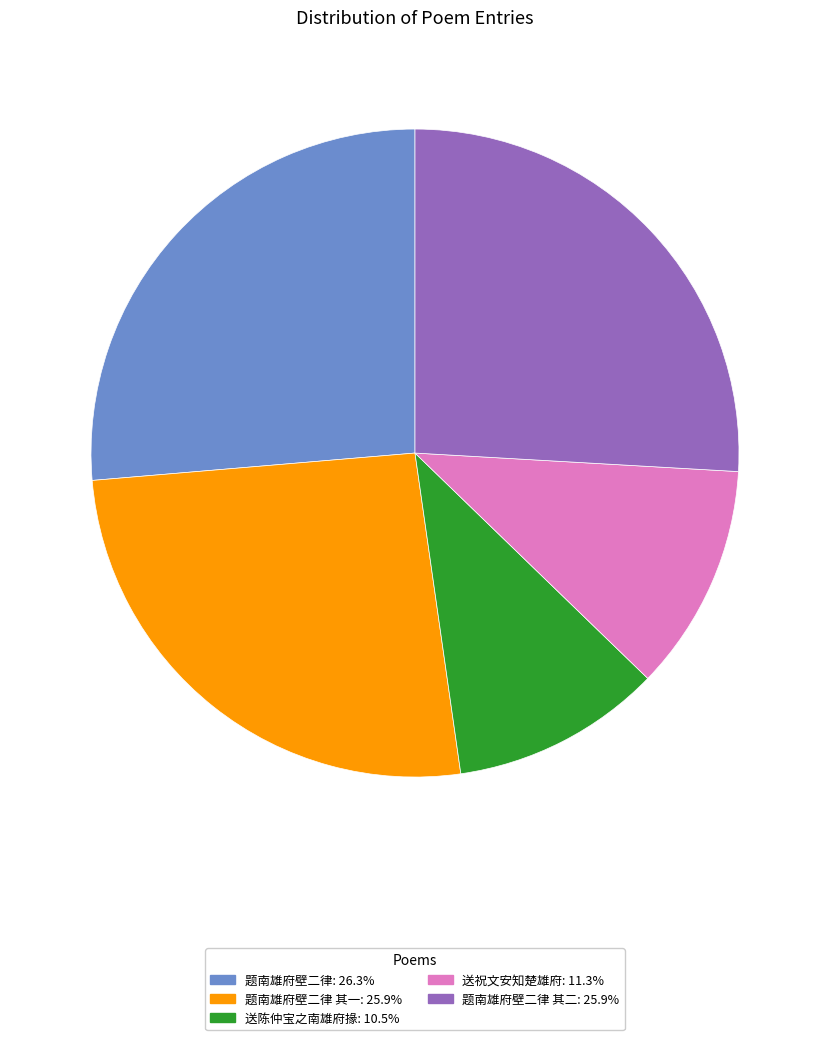

Is there any slice that represents more than half of the pie?

No